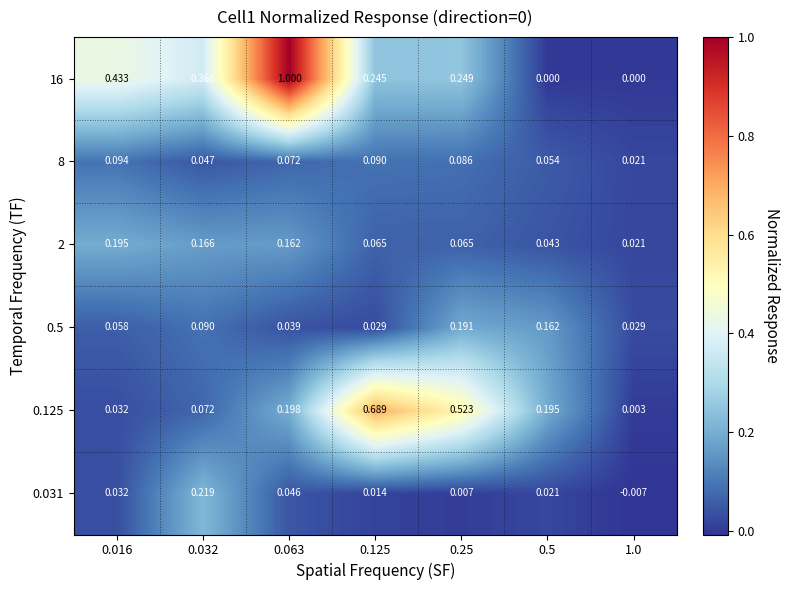

Is the value of 0.5 at 0.125 greater than the value of 0.125 at 0.063?

No